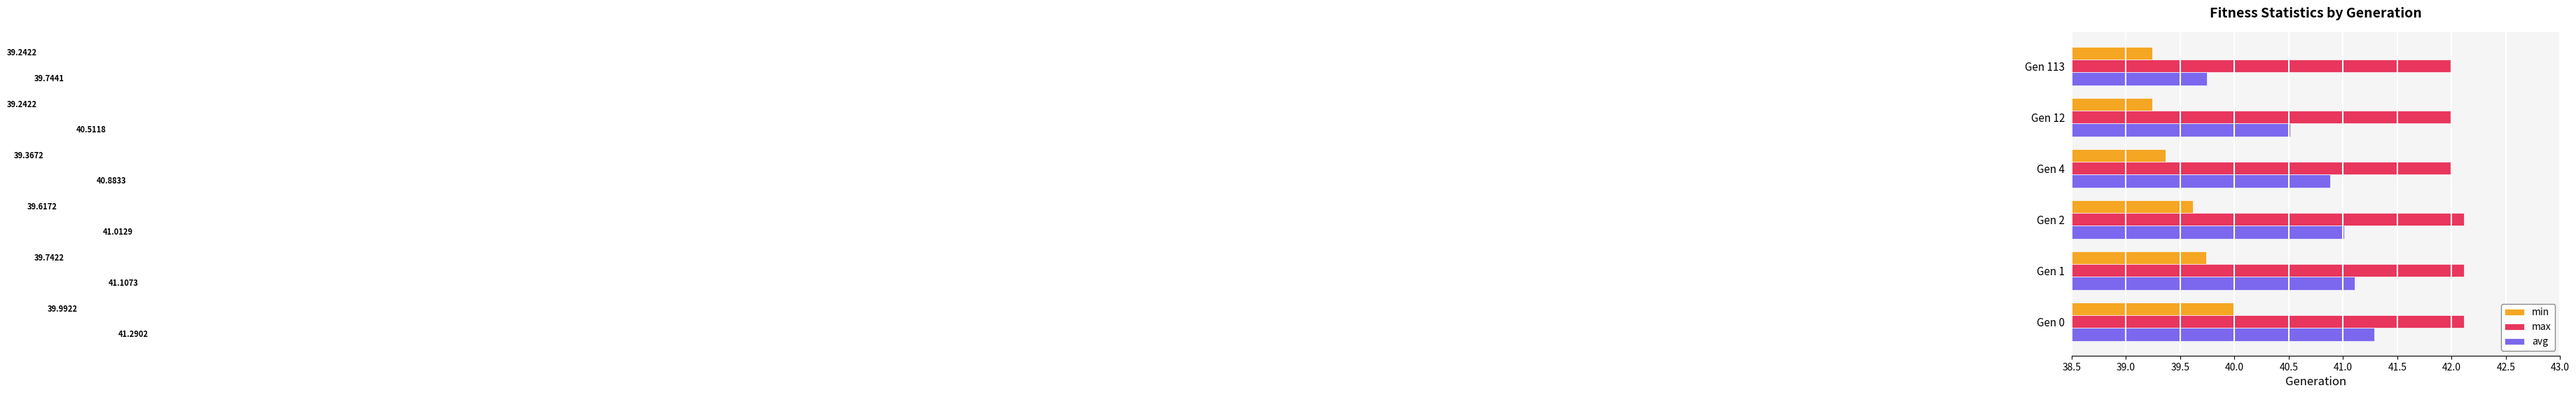

What is the sum of all max values?

252.3